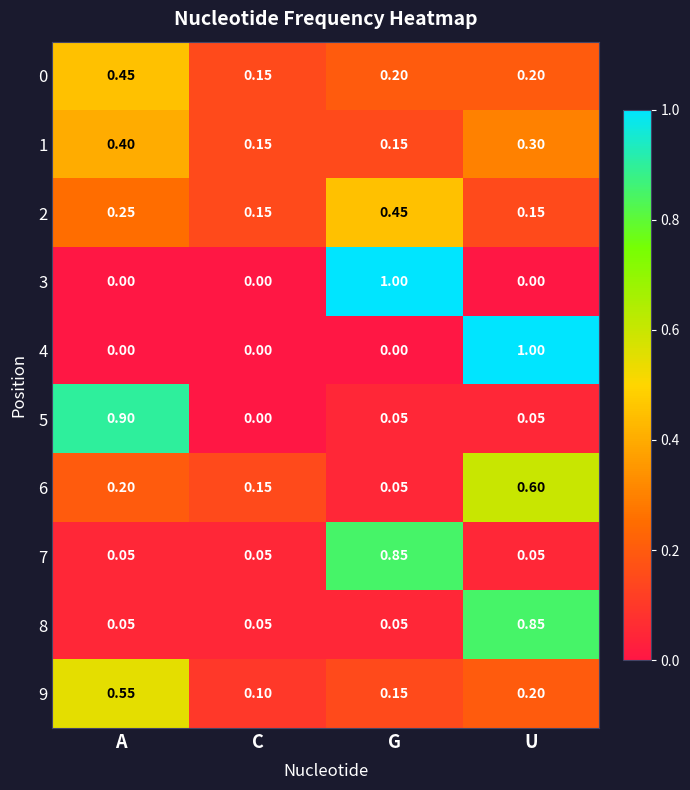

Is the value of 6 at U greater than the value of 1 at A?

Yes